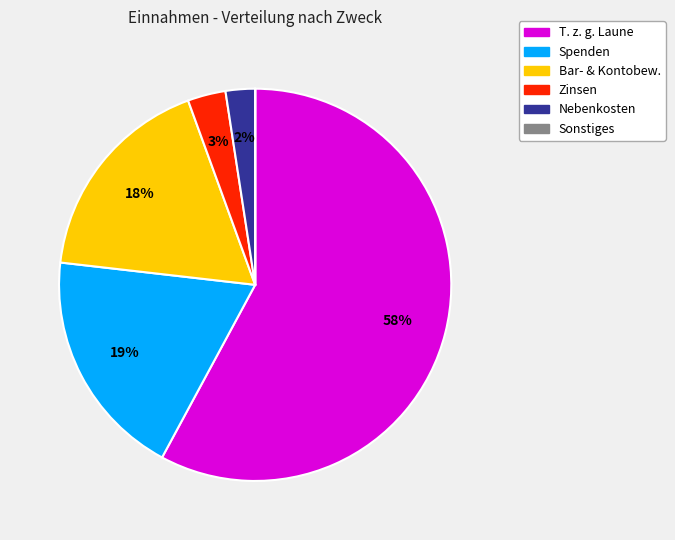

What percentage is the Zinsen slice, to the nearest percent?

3%